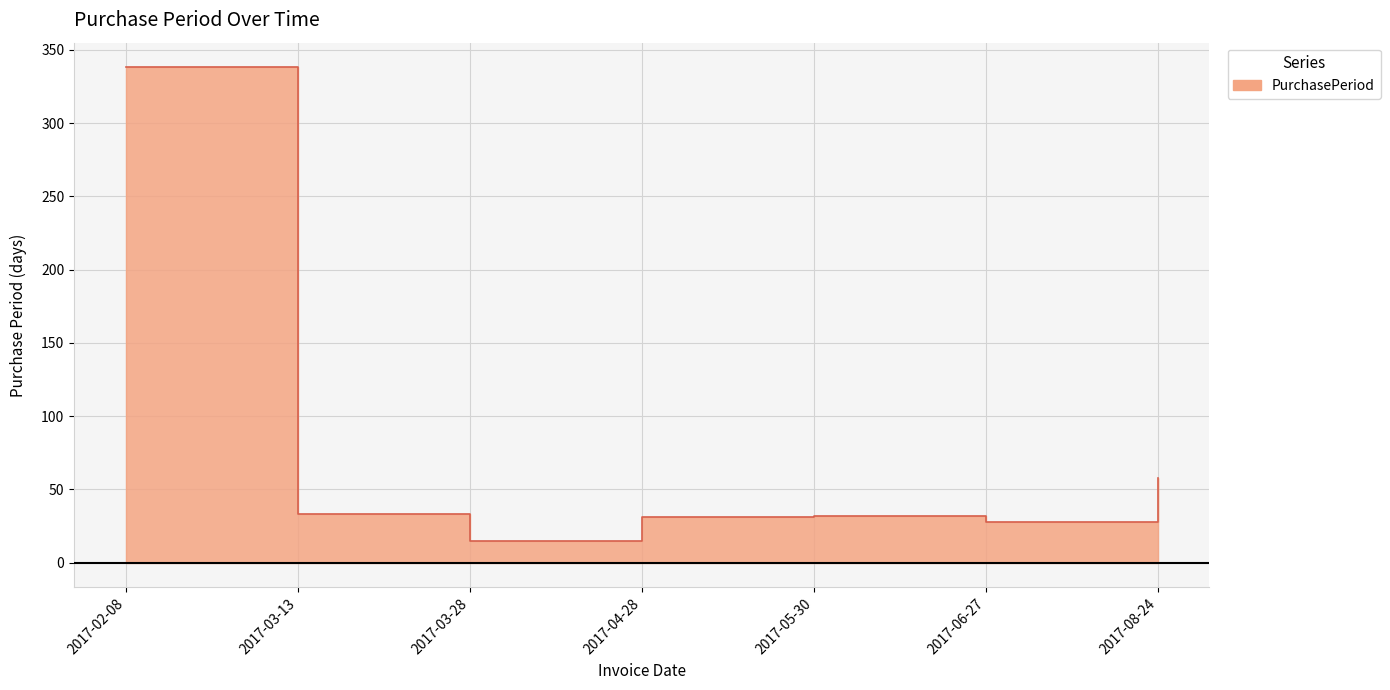

How many values are below 32?

3